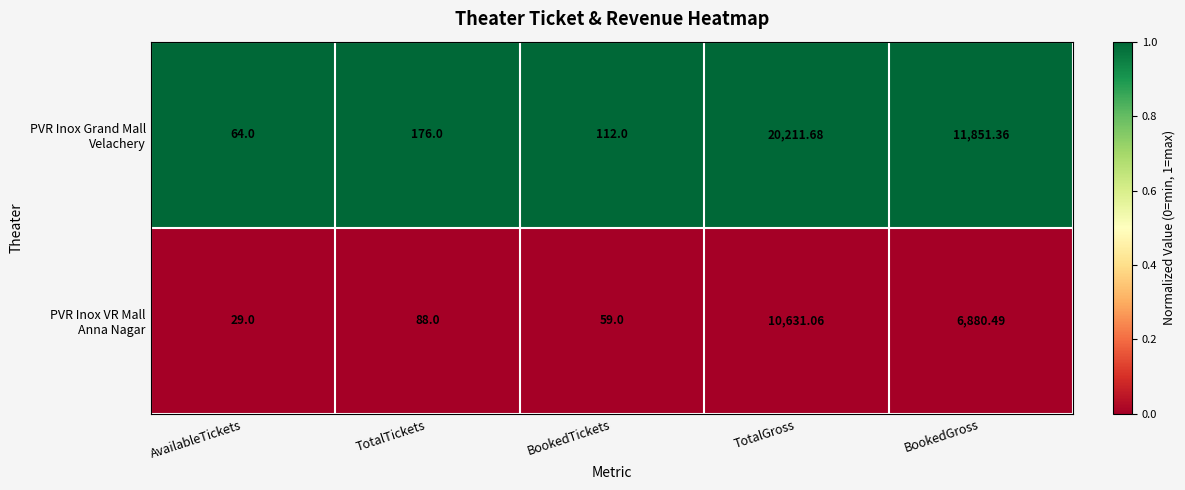

At which category is the sum across all series the highest?

TotalGross